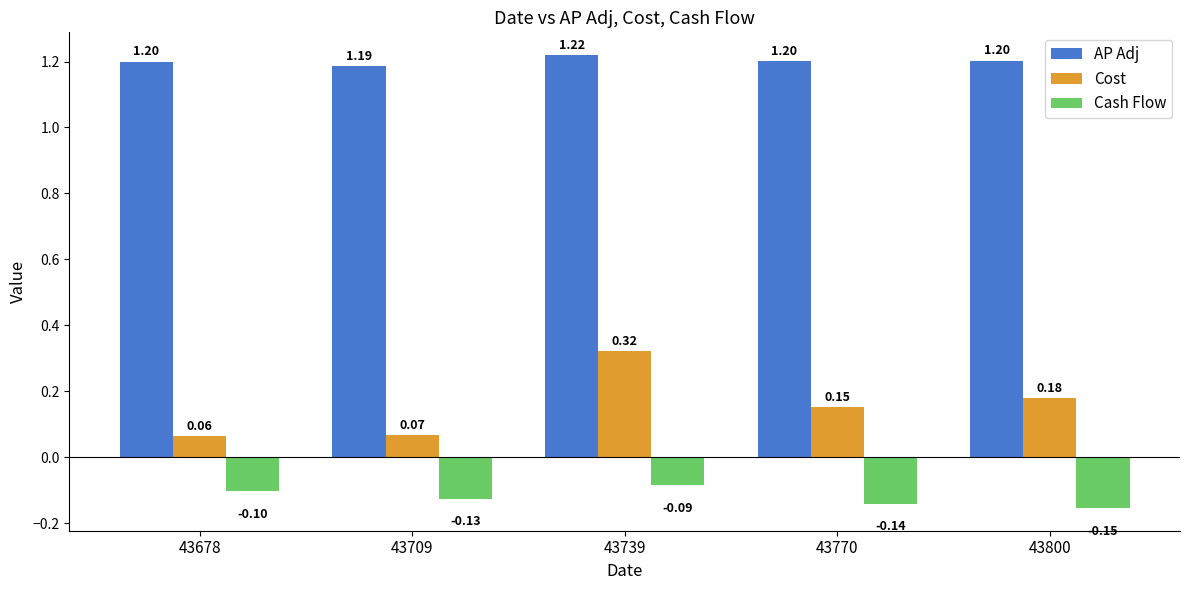

At 43678, list the series in order from largest to smallest.

AP Adj, Cost, Cash Flow